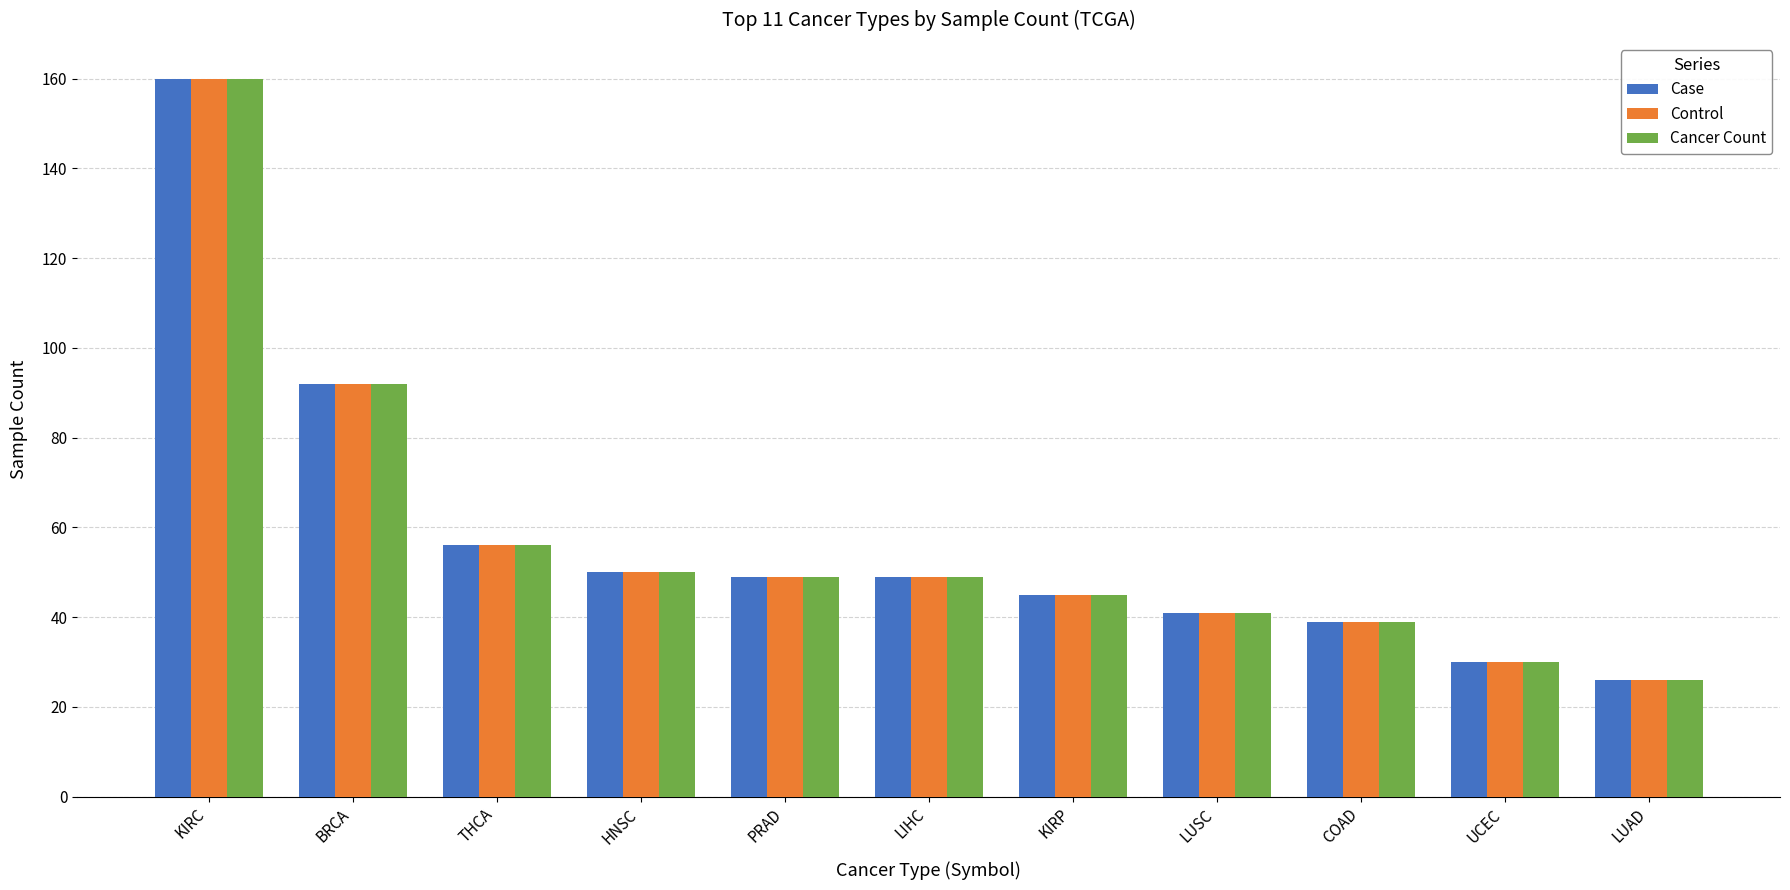

What is the total value across all series at HNSC?

150